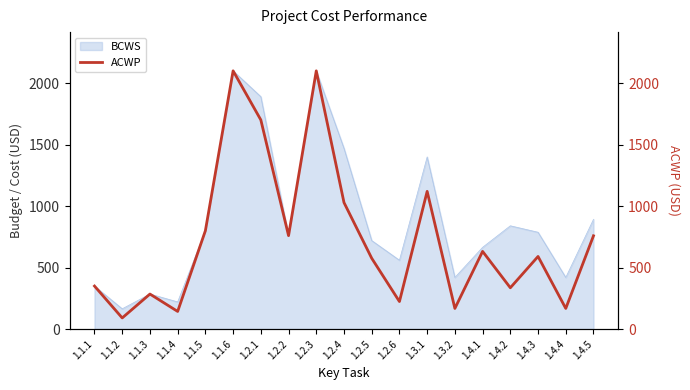

What is the maximum value for BCWS?

2100.0